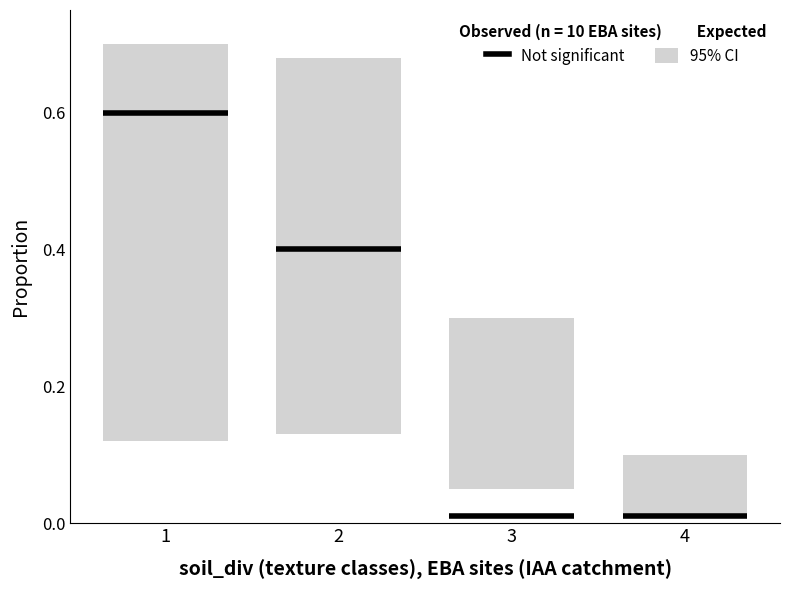

Rank the series by their average value, from highest to lowest.

ci_high, observed, ci_low